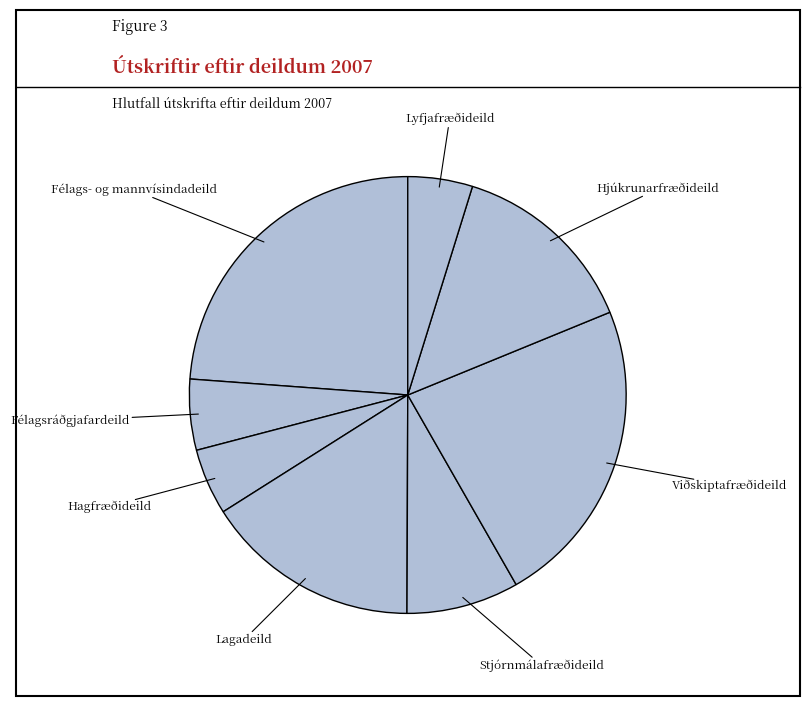

How many slices are in this pie chart?

8